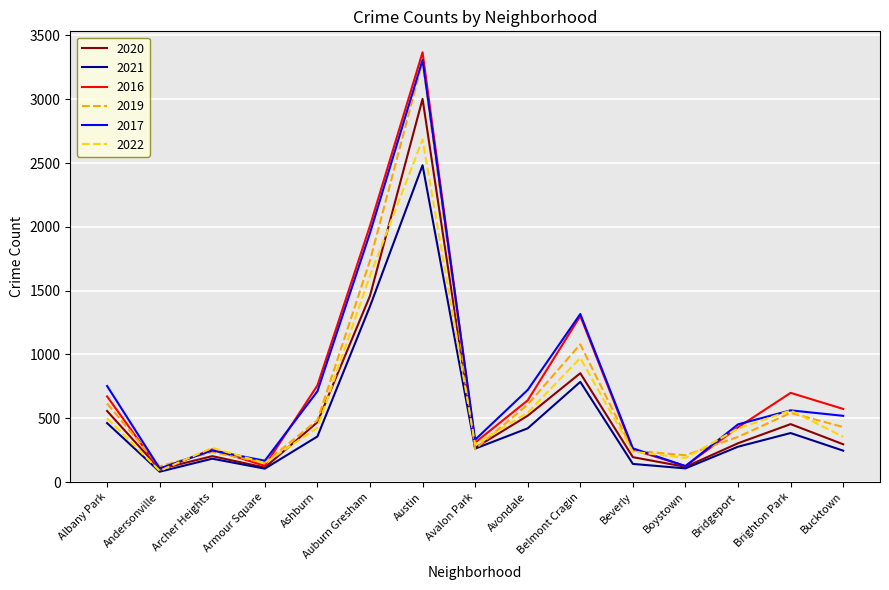

What is the total value across all series at Avondale?

3455